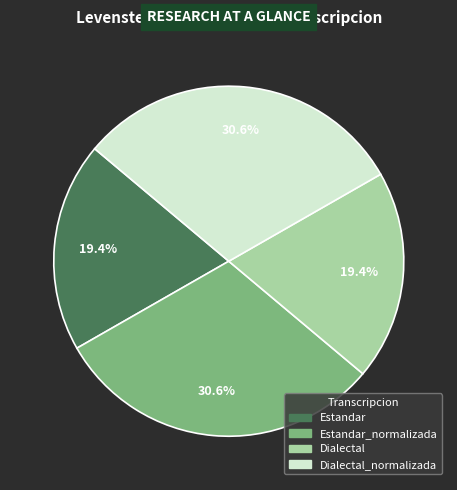

Is there a majority slice in this chart?

No